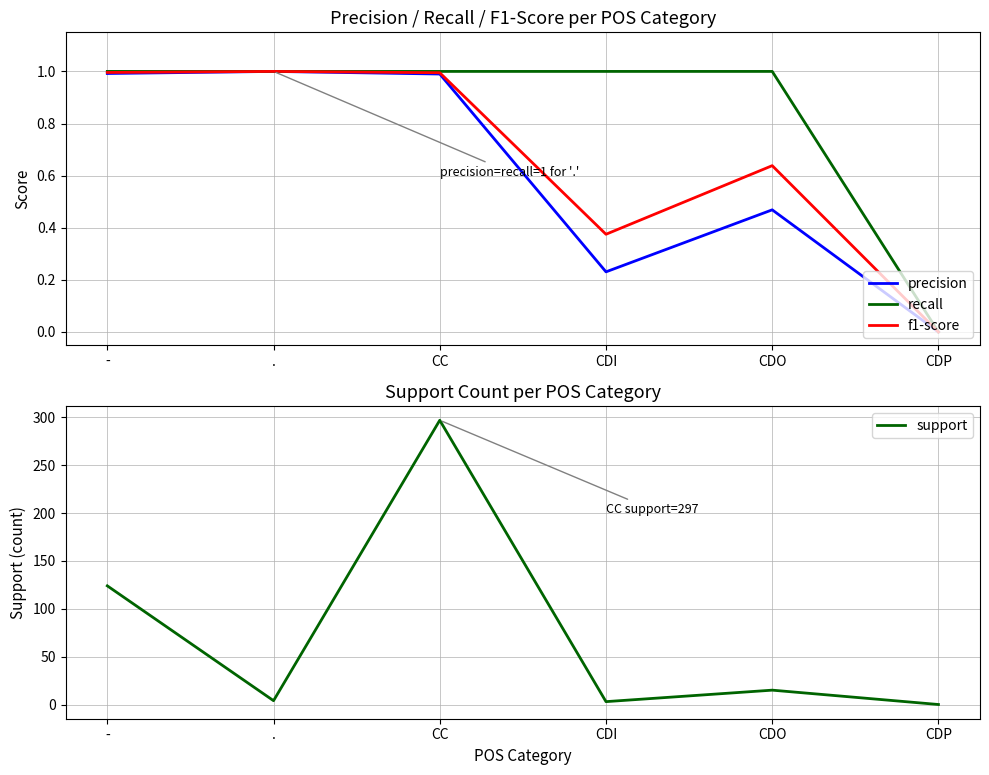

How many recall values are between 1 and 2?

5